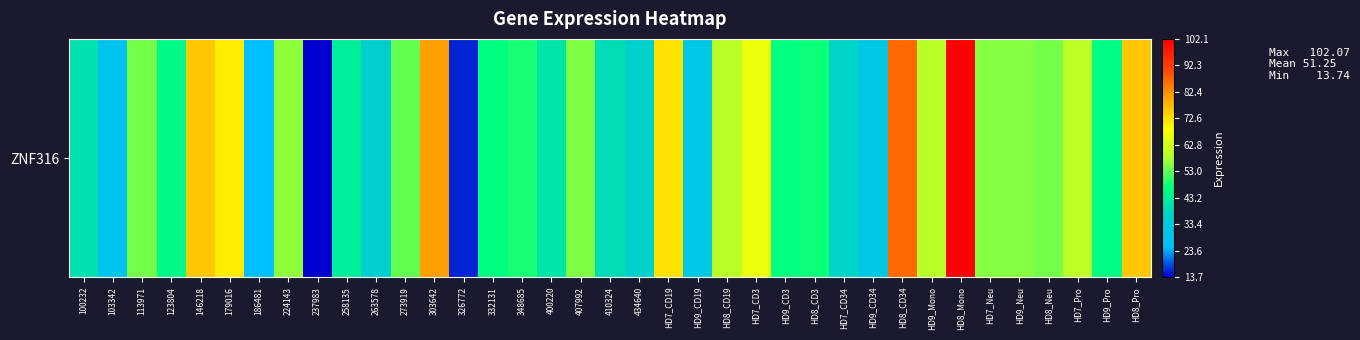

What is the change in value from 186481 to HD9_Neu?

+30.0